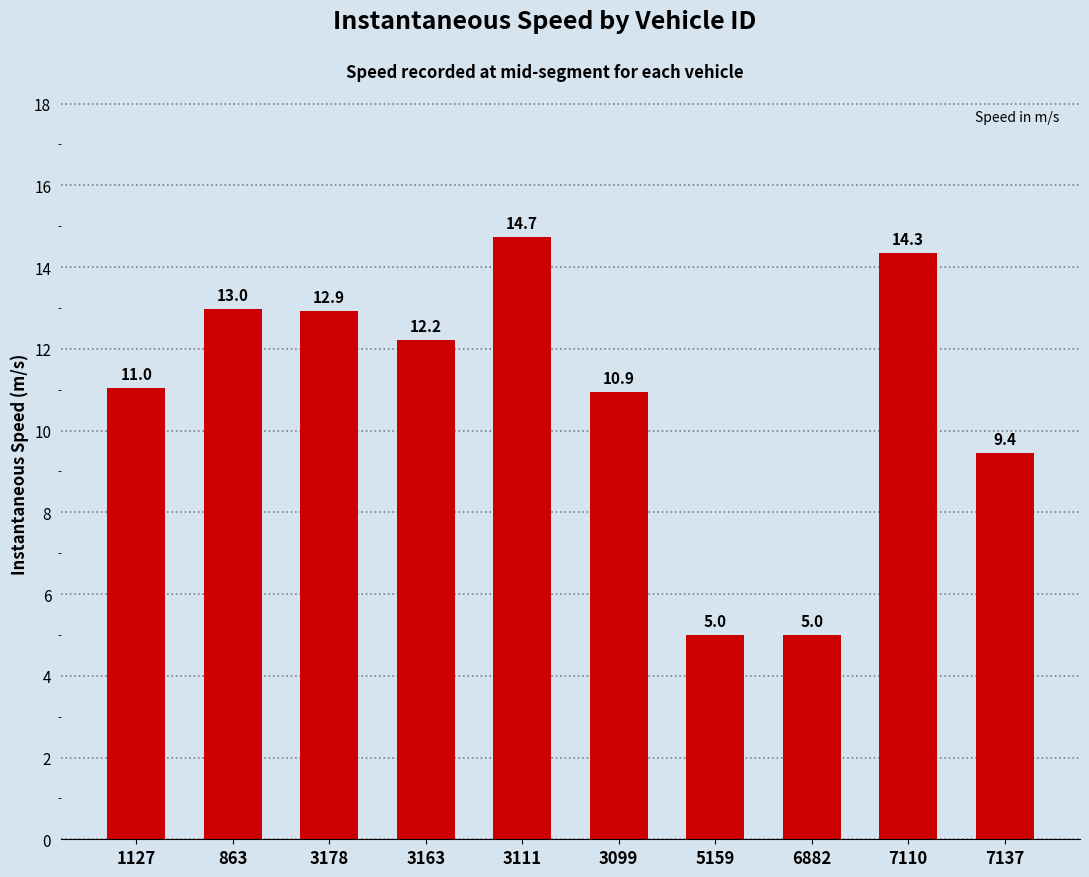

How many data points are less than 12?

5